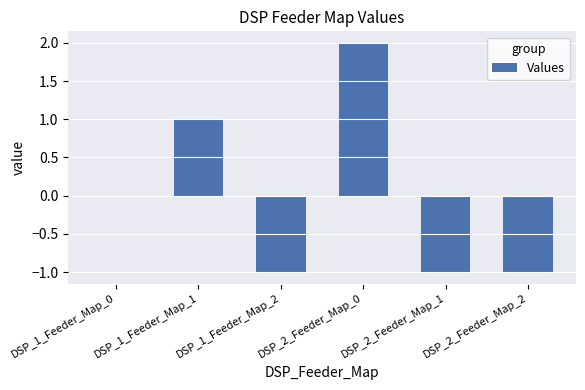

Count the number of categories in the chart.

6